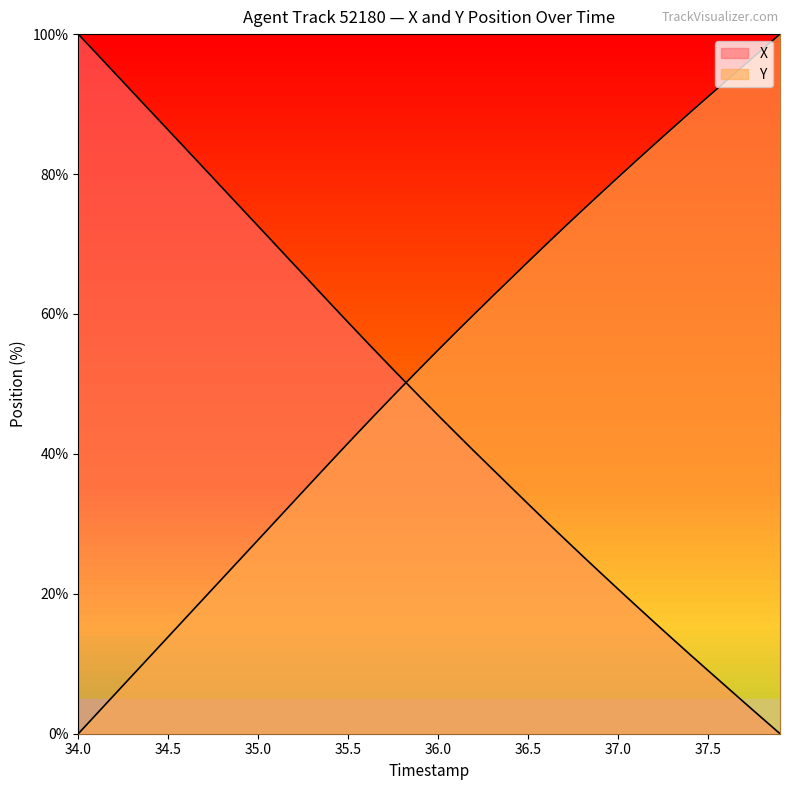

What is the difference between the maximum and second lowest values in the X series?

97.8